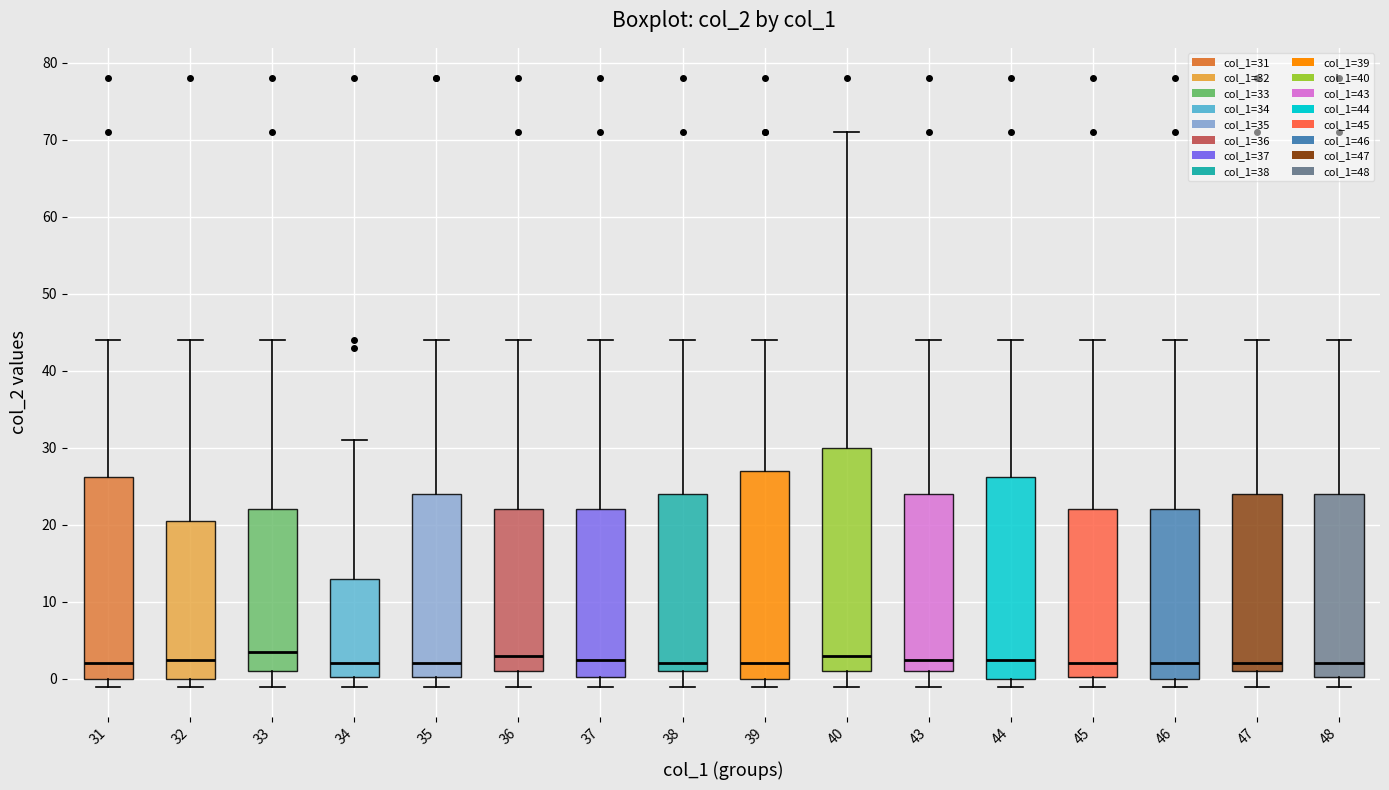

Reading left to right, transcribe this box plot: for each box, give where its median line is, the range the box spans, and where its two whiskers end, as read against the y-axis. The values are not printed on the chart, so give them approximately, as read against the axis.

31: median 2, box 0 to 26, whiskers -1 to 44
32: median 3, box 0 to 21, whiskers -1 to 44
33: median 4, box 1 to 22, whiskers -1 to 44
34: median 2, box 0 to 13, whiskers -1 to 31
35: median 2, box 0 to 24, whiskers -1 to 44
36: median 3, box 1 to 22, whiskers -1 to 44
37: median 3, box 0 to 22, whiskers -1 to 44
38: median 2, box 1 to 24, whiskers -1 to 44
39: median 2, box 0 to 27, whiskers -1 to 44
40: median 3, box 1 to 30, whiskers -1 to 71
43: median 3, box 1 to 24, whiskers -1 to 44
44: median 3, box 0 to 26, whiskers -1 to 44
45: median 2, box 0 to 22, whiskers -1 to 44
46: median 2, box 0 to 22, whiskers -1 to 44
47: median 2, box 1 to 24, whiskers -1 to 44
48: median 2, box 0 to 24, whiskers -1 to 44